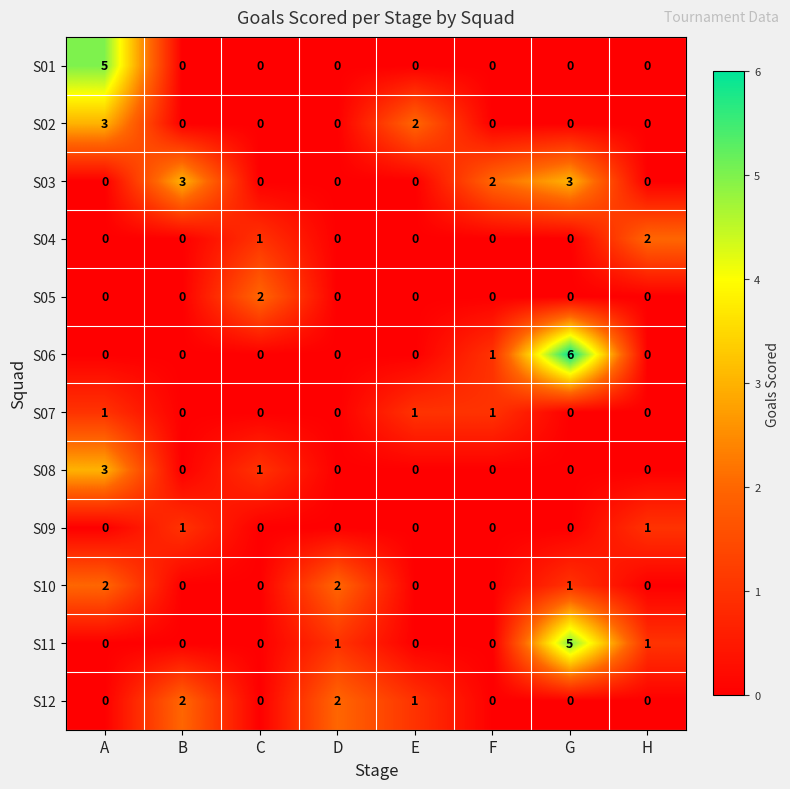

Where is S06 nearest to the value 3?

F